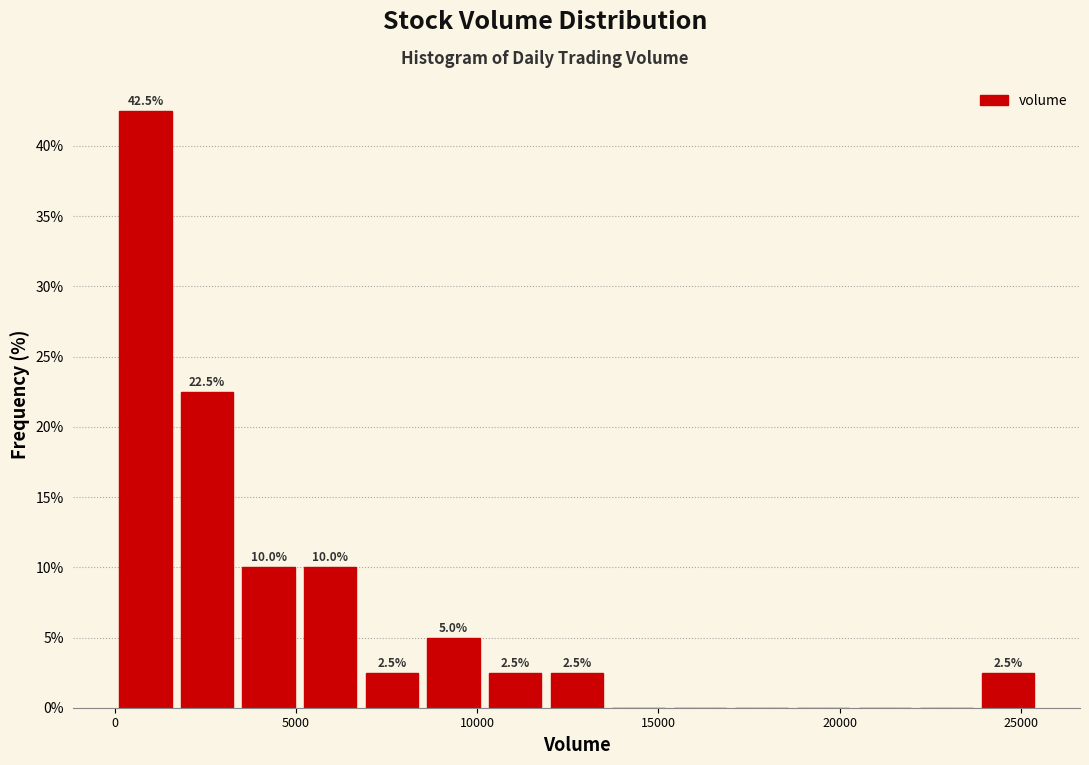

Read against the x-axis, roughly where is the centre of the tallest bar?

1000